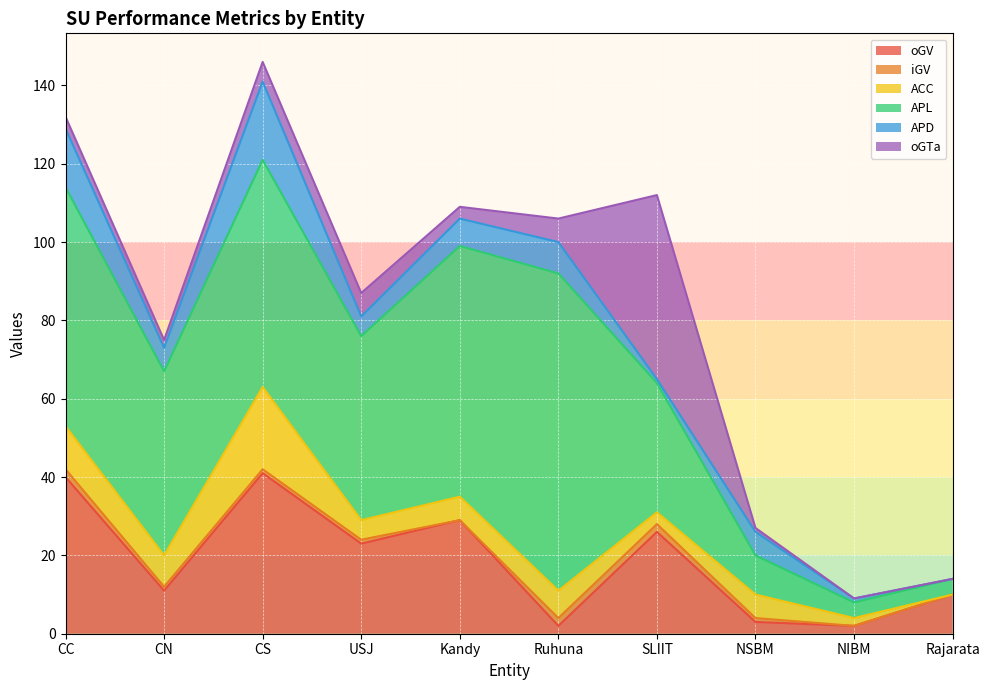

Is the value of iGV at Ruhuna greater than the value of oGV at CN?

No